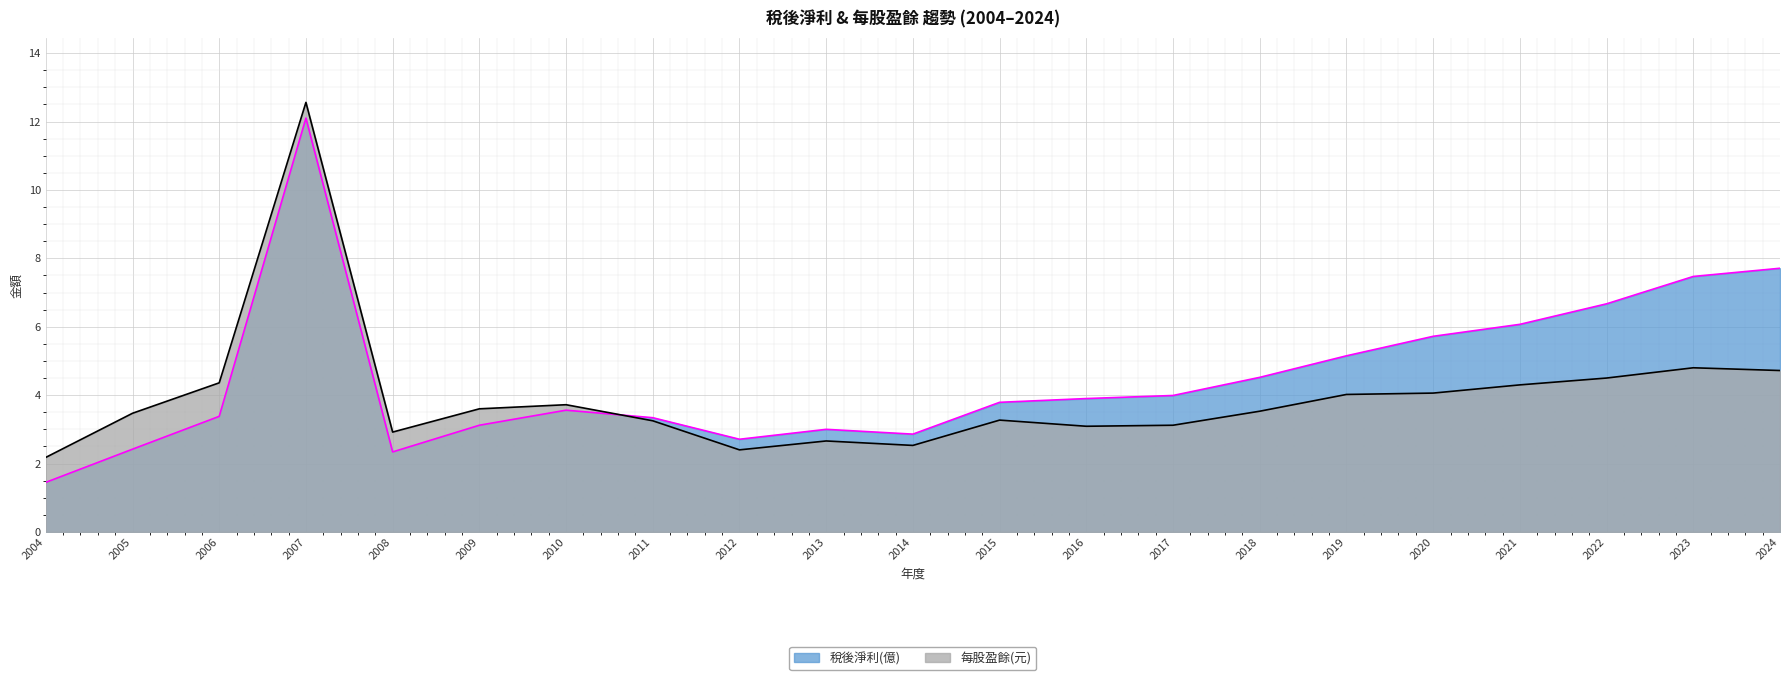

How many values in the 每股盈餘(元) series are below 3?

5